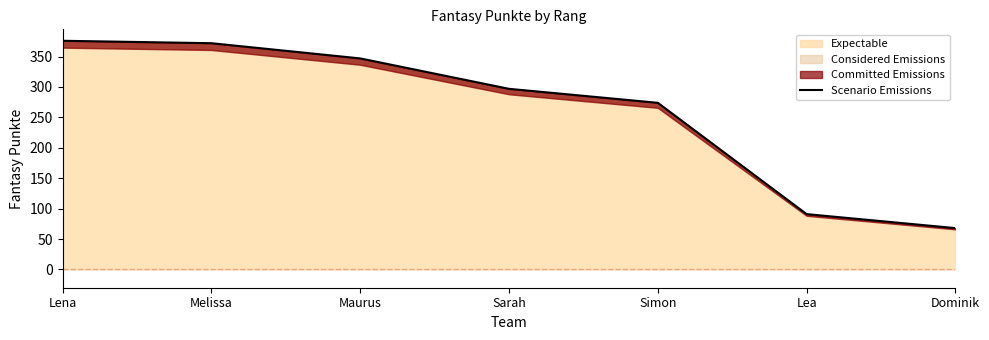

List the labels in order of value, smallest first.

Dominik, Lea, Simon, Sarah, Maurus, Melissa, Lena